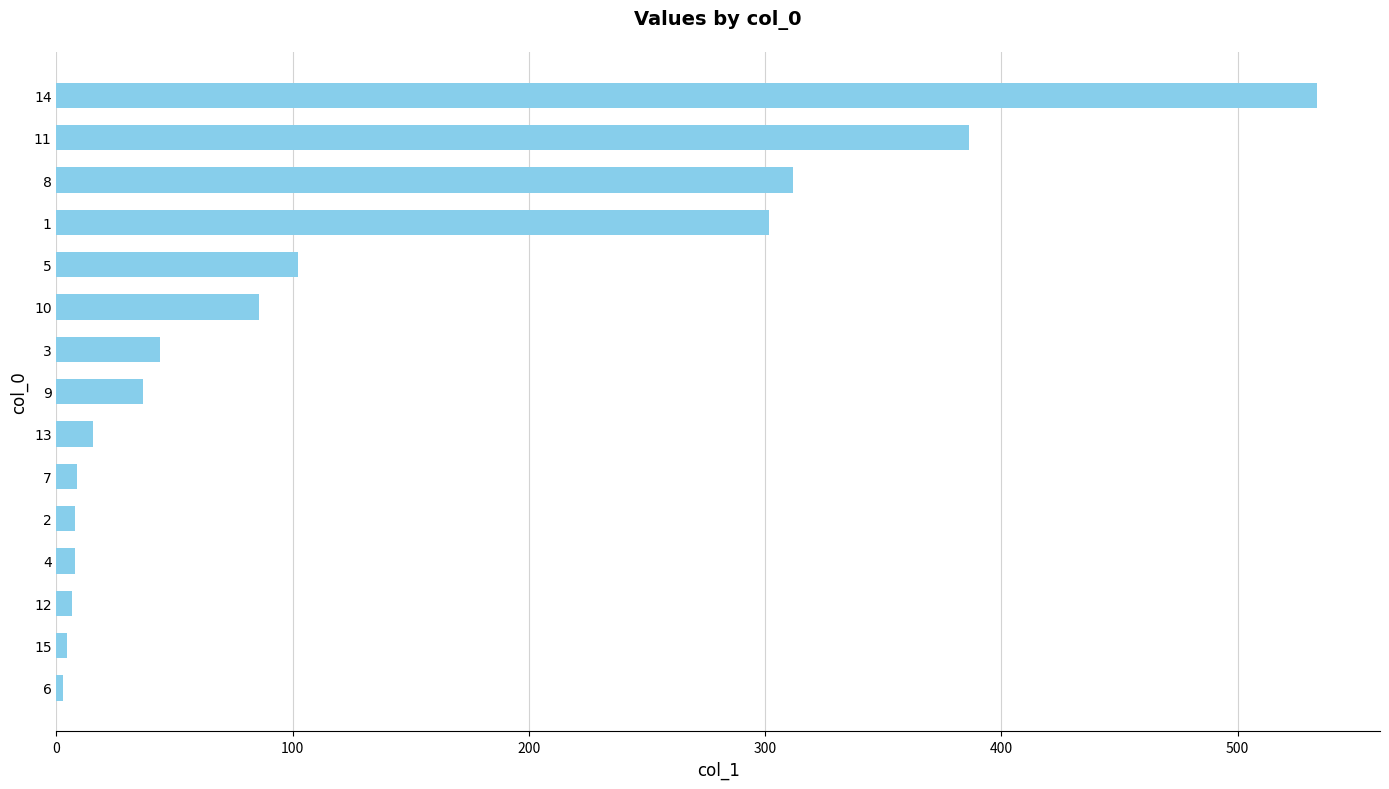

Where is the data nearest to the value 268?

1